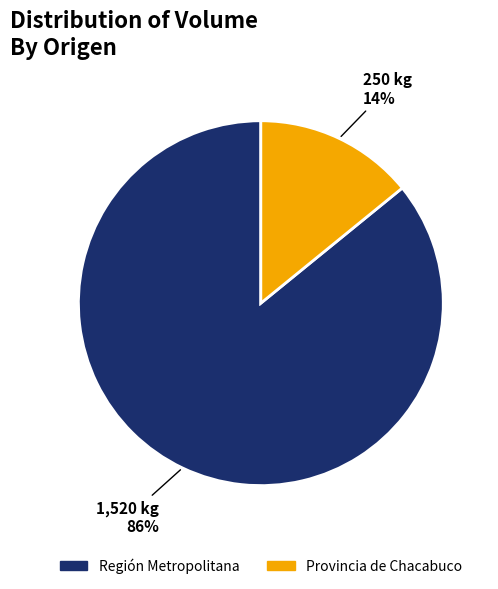

Is it true that Provincia de Chacabuco is 14% of the pie?

True